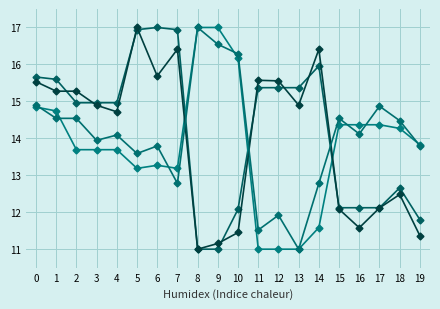

Reading left to right, what are all the values shown in this chart?

x0: 15.7	15.6	15.0	15.0	15.0	16.9	17.0	16.9	11.0	11.0	12.1	15.4	15.4	15.4	16.0	12.1	12.1	12.1	12.7	11.8
y0: 14.8	14.7	13.7	13.7	13.7	13.2	13.3	13.2	17.0	17.0	16.2	11.0	11.0	11.0	11.6	14.4	14.4	14.4	14.3	13.8
x1: 15.5	15.3	15.3	14.9	14.7	17.0	15.7	16.4	11.0	11.2	11.5	15.6	15.6	14.9	16.4	12.1	11.6	12.1	12.5	11.4
y1: 14.9	14.5	14.5	13.9	14.1	13.6	13.8	12.8	17.0	16.5	16.3	11.5	11.9	11.0	12.8	14.5	14.1	14.9	14.5	13.8